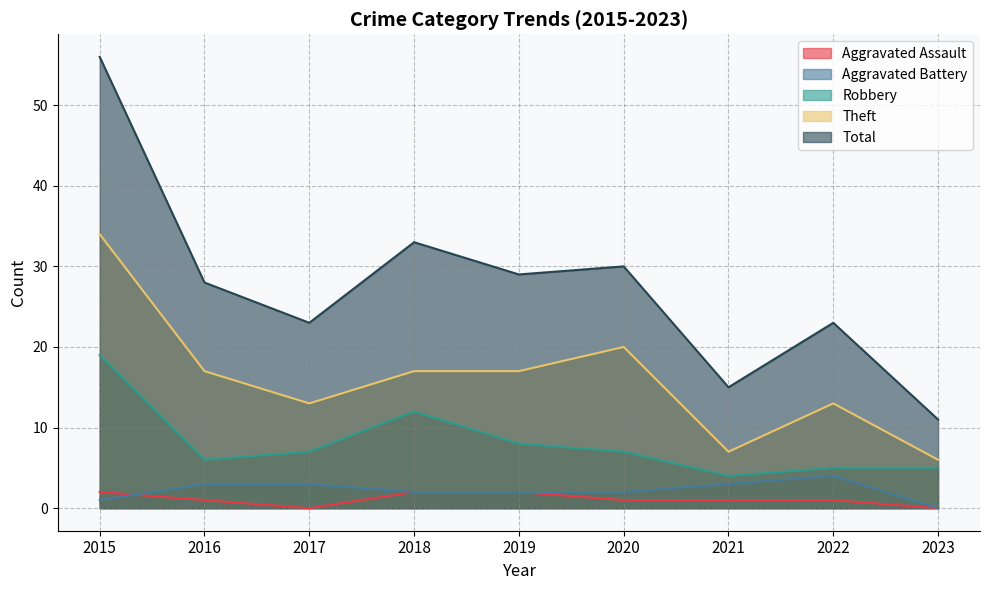

List the series in order of their peak value, lowest first.

Aggravated Assault, Aggravated Battery, Robbery, Theft, Total